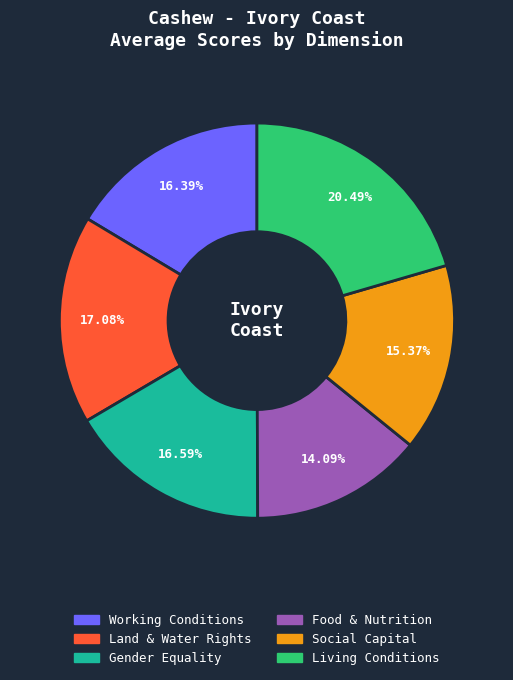

Is there any slice that represents more than half of the pie?

No